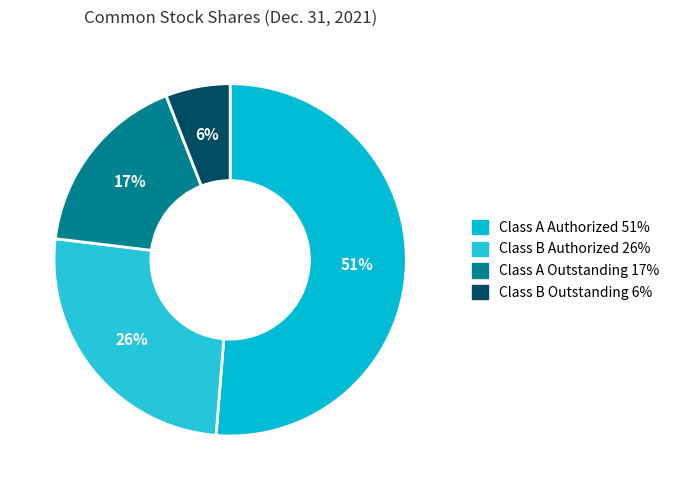

To the nearest percent, what percentage of the pie is Class B Authorized?

26%